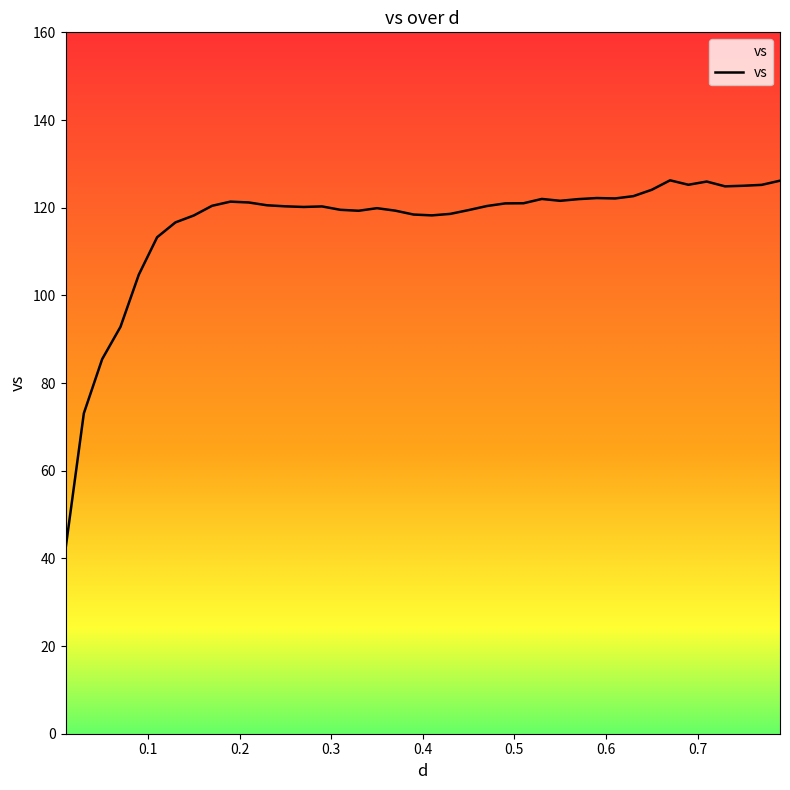

What is the maximum value shown in the chart?

126.2